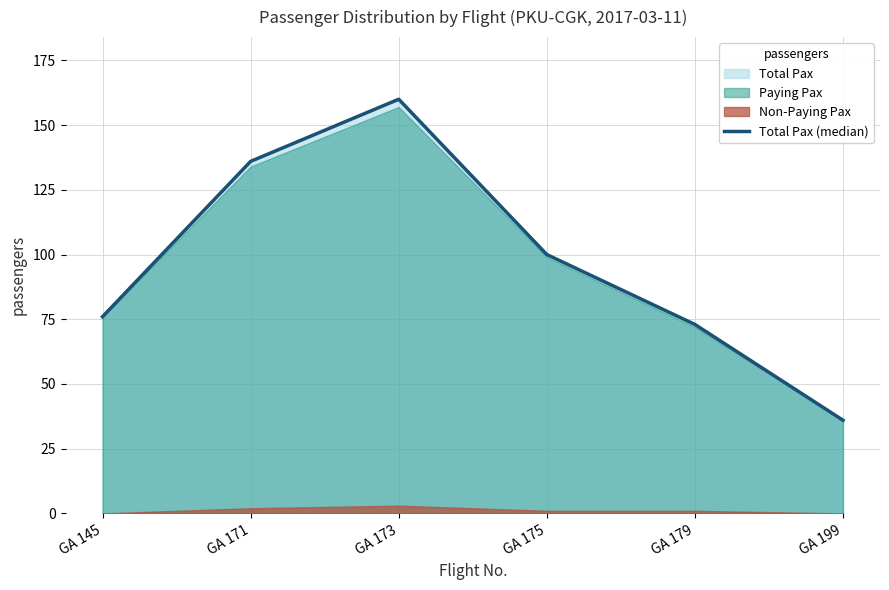

List the labels in order of value, smallest first.

GA 199, GA 179, GA 145, GA 175, GA 171, GA 173